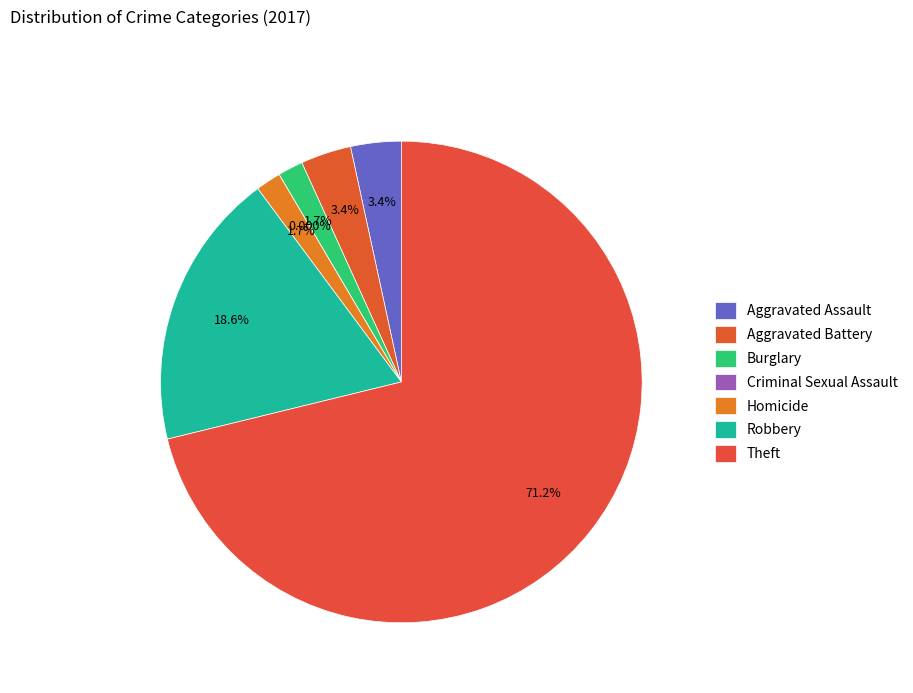

What is the smallest slice in the pie chart?

Criminal Sexual Assault